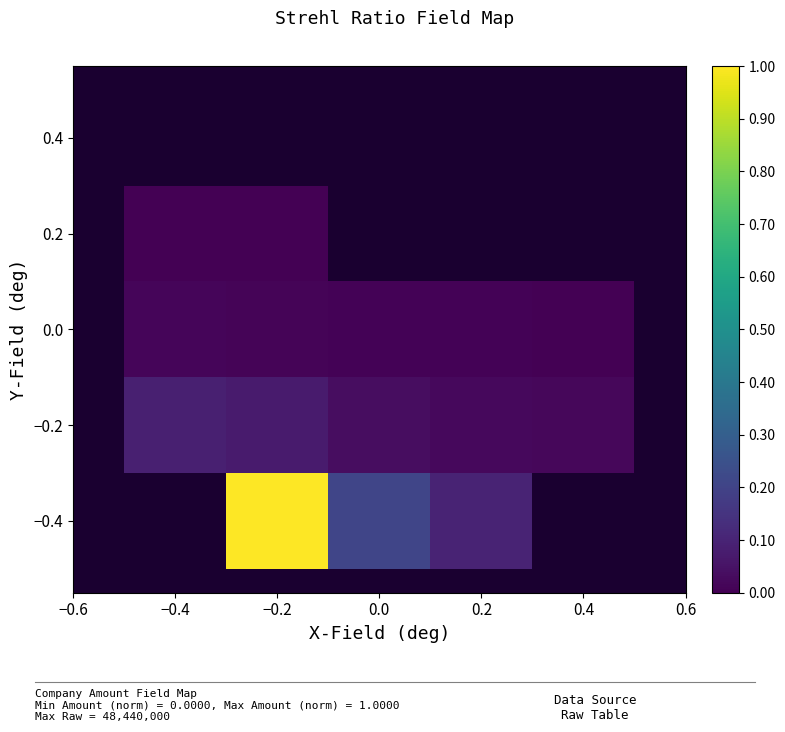

Between −0.2 and 0.2, which is larger?

−0.2